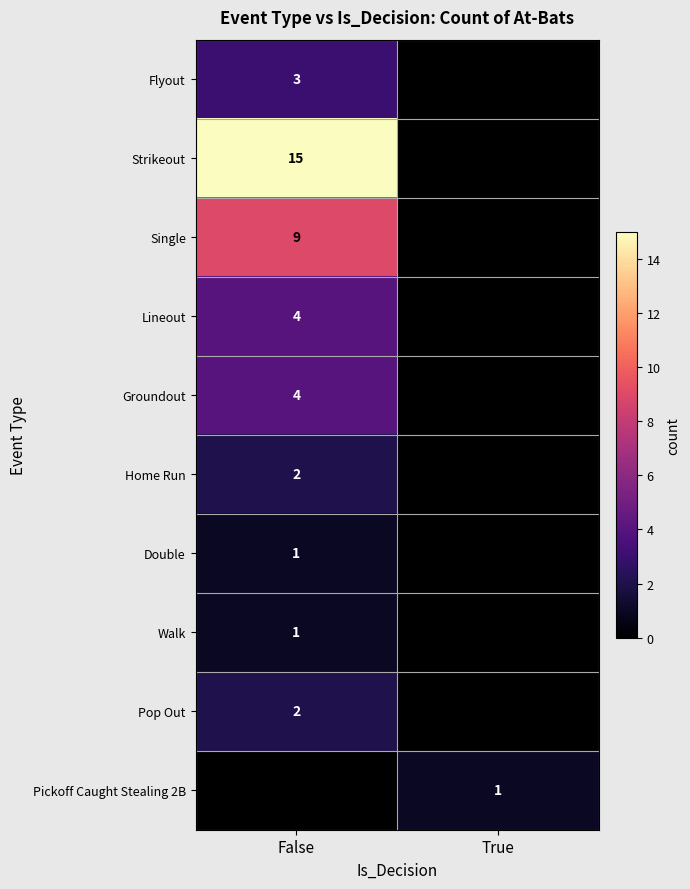

The Lineout series shows 5 at False. True or false?

False